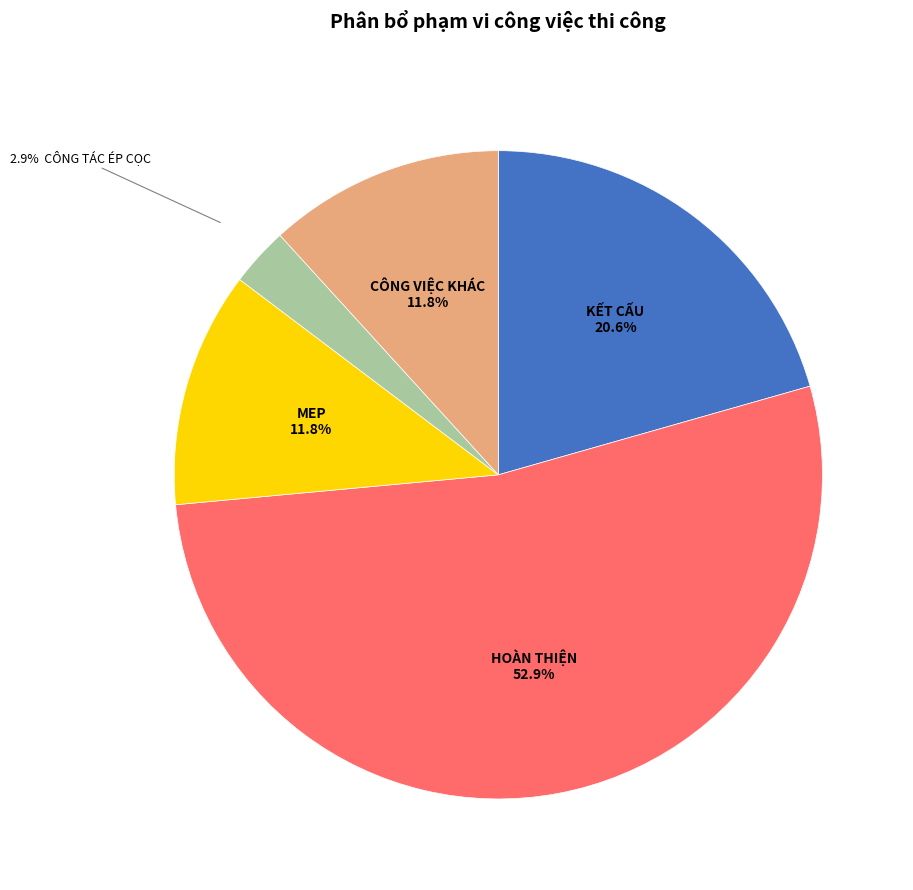

Is there a majority slice in this chart?

Yes